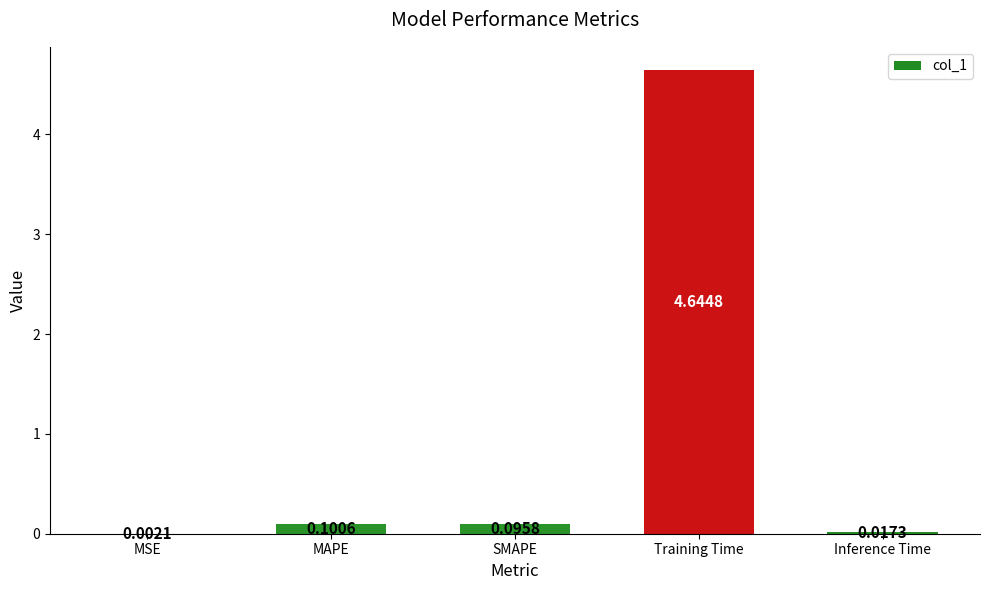

Are the bars horizontal?

No